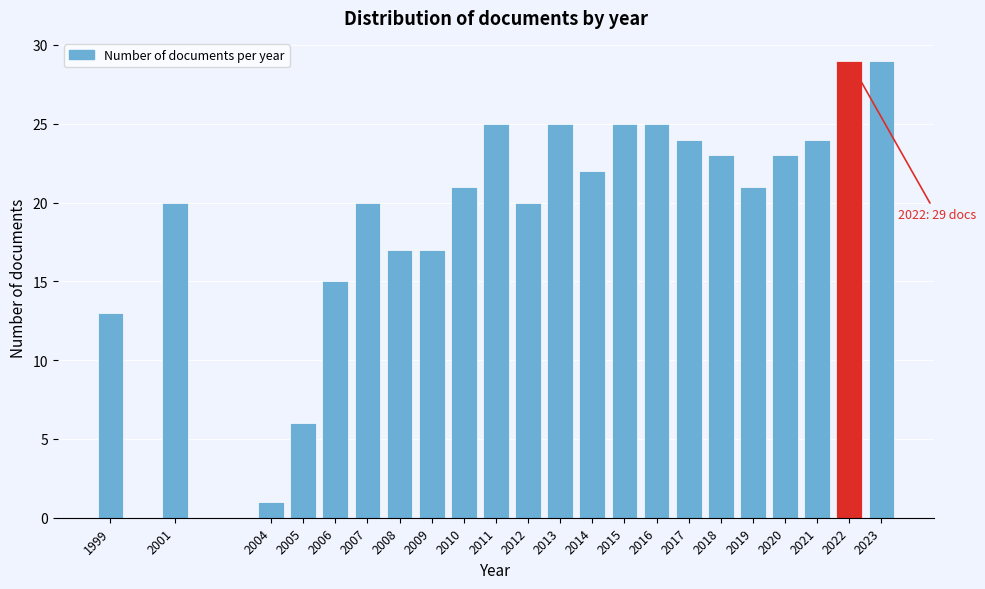

Reading left to right, transcribe all the data shown in this chart.

1999=13	2001=20	2004=1	2005=6	2006=15	2007=20	2008=17	2009=17	2010=21	2011=25	2012=20	2013=25	2014=22	2015=25	2016=25	2017=24	2018=23	2019=21	2020=23	2021=24	2022=29	2023=29